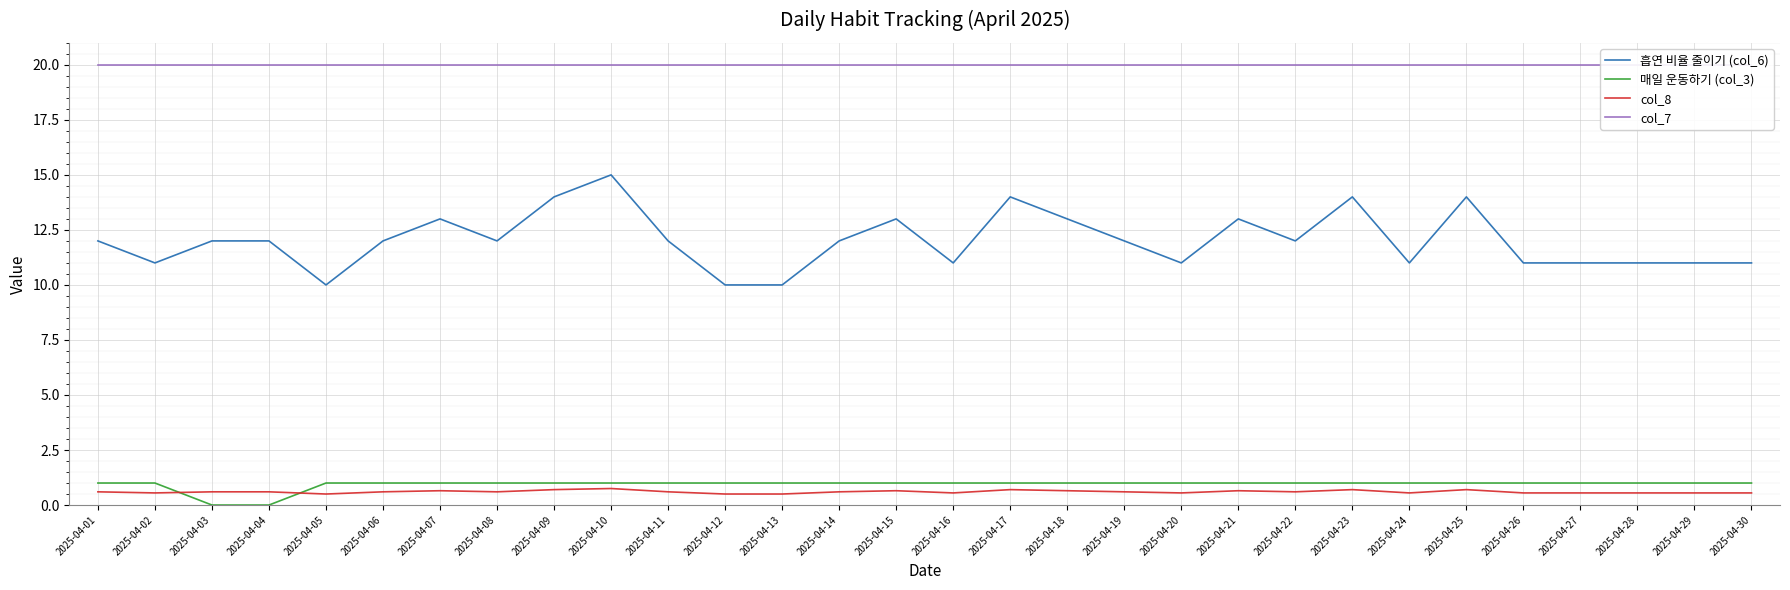

True or false: col_7 and 흡연 비율 줄이기 (col_6) intersect in this chart.

False